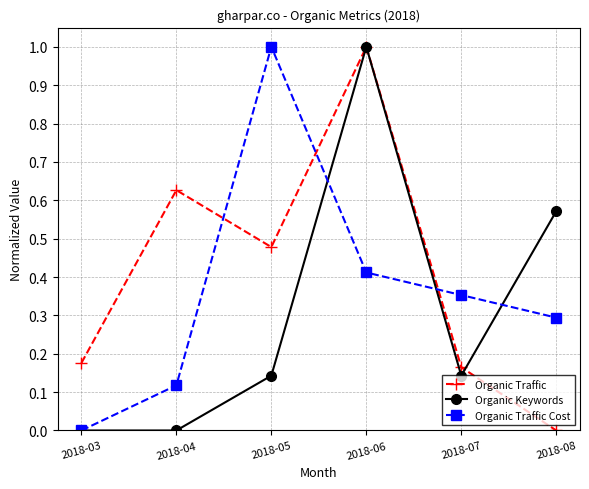

True or false: Organic Traffic has more than 1 points higher than both neighbors.

True